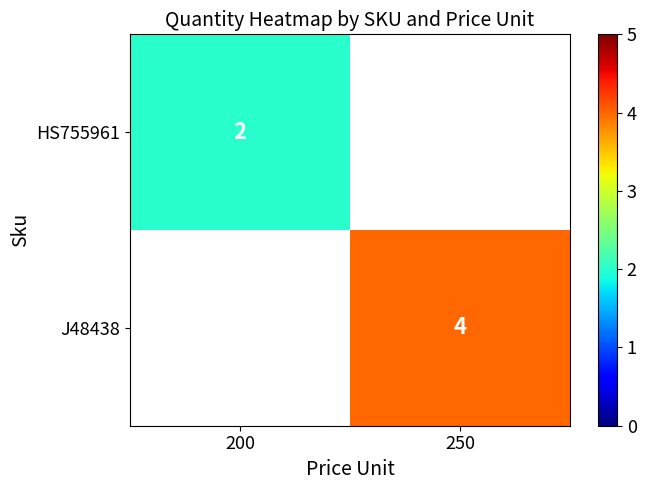

The J48438 series shows 7 at 250. True or false?

False